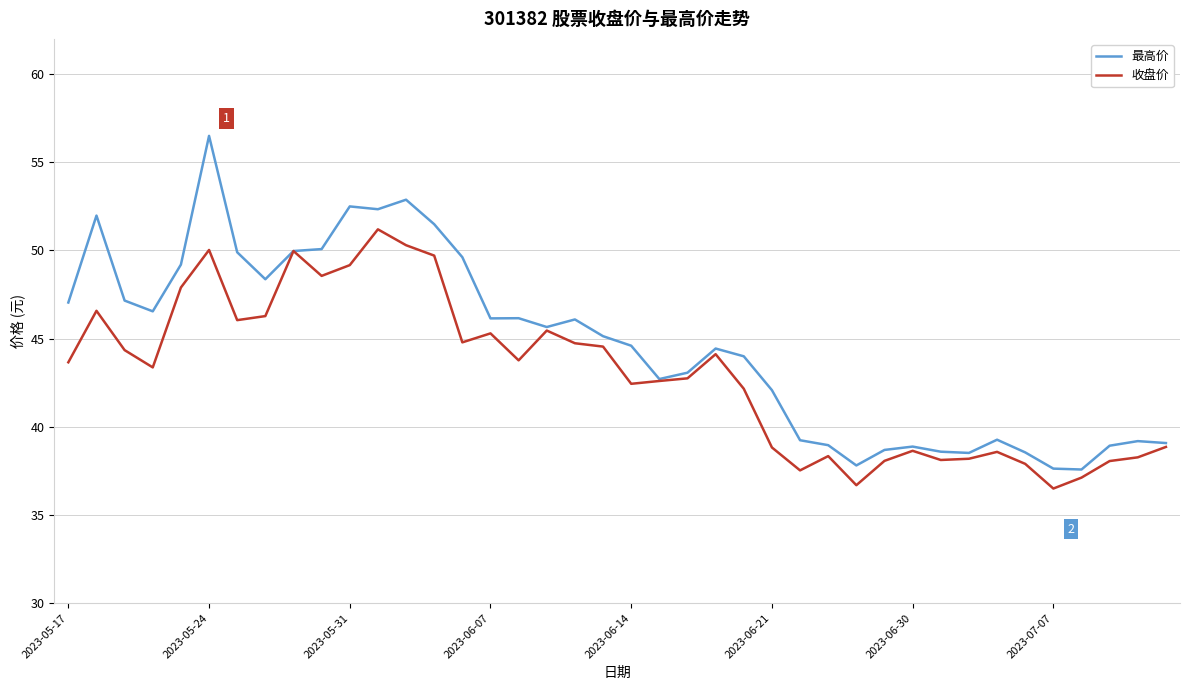

Is this an area chart (filled region under the line)?

No